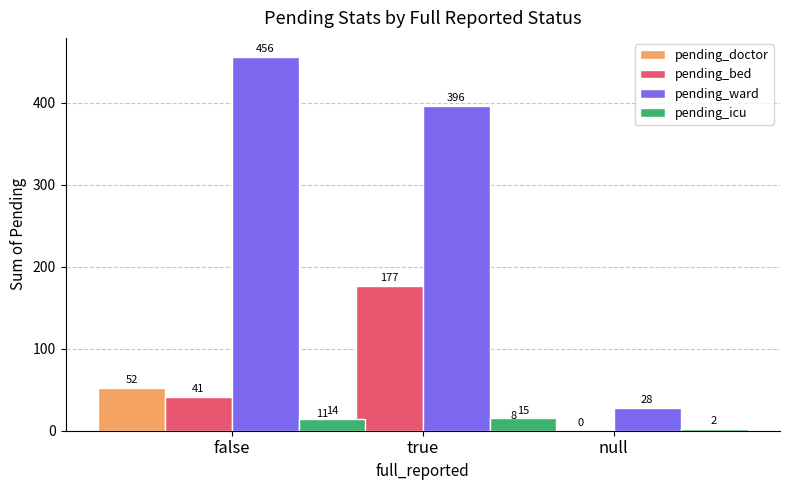

Which category has the lowest value in the pending_bed series?

null